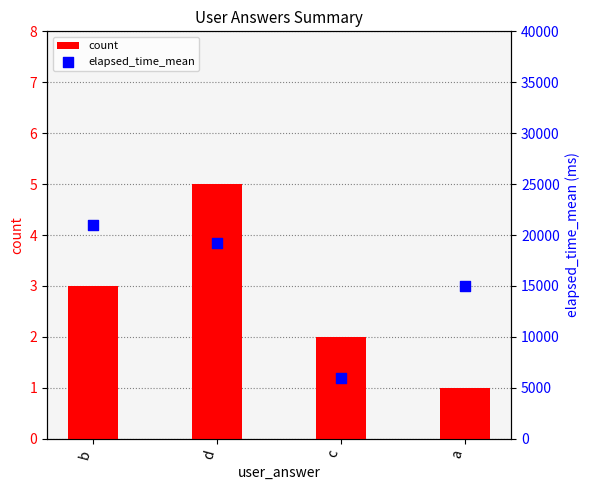

Which series contains the highest Y value?

elapsed_time_mean